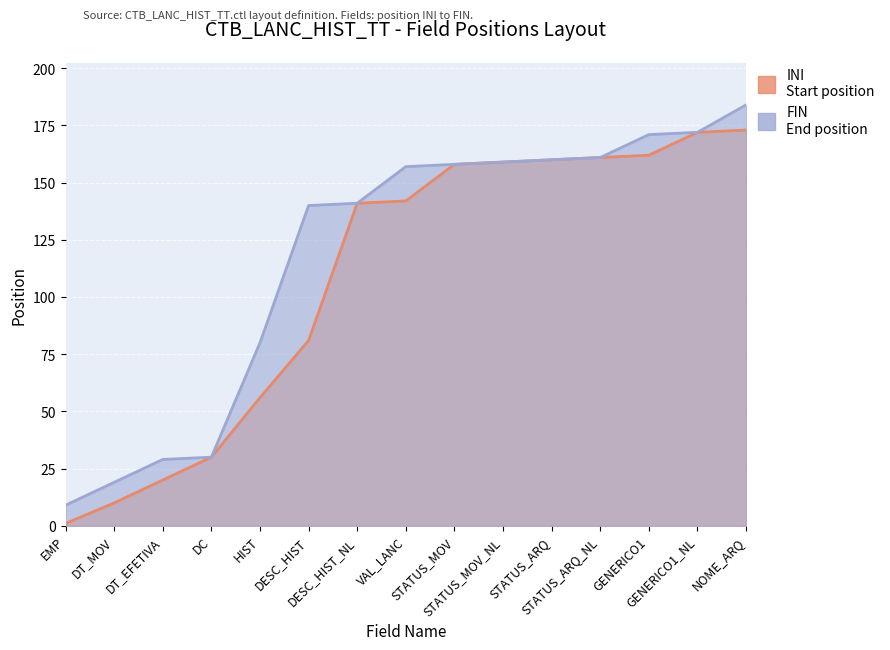

List the series in order of their peak value, lowest first.

INI, FIN